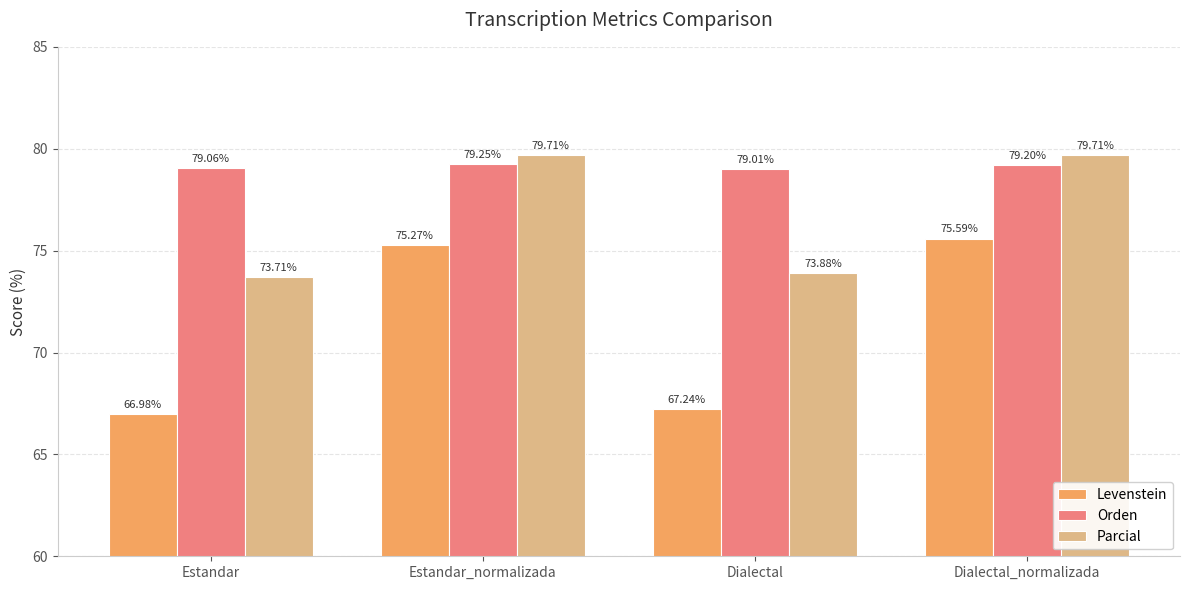

What is the difference between the maximum and second lowest values in the Levenstein series?

8.4